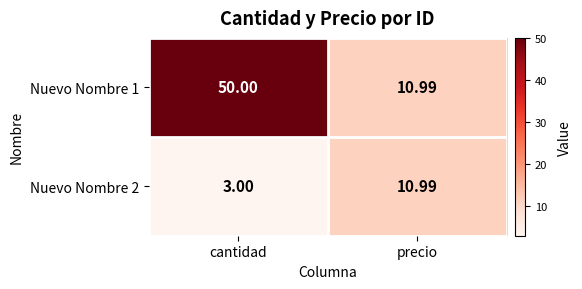

Is the value of Nuevo Nombre 2 at precio greater than the value of Nuevo Nombre 1 at cantidad?

No